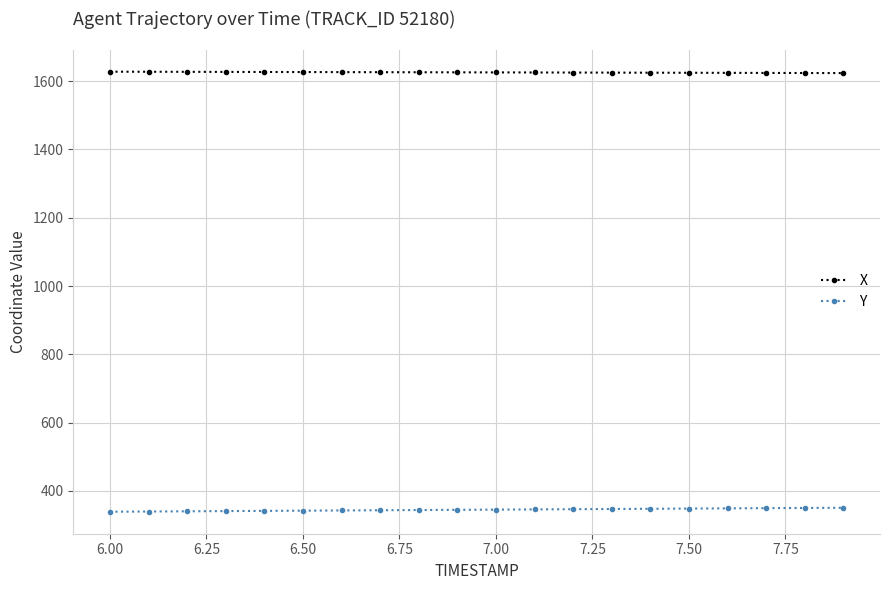

What is the greatest value displayed?

1627.8